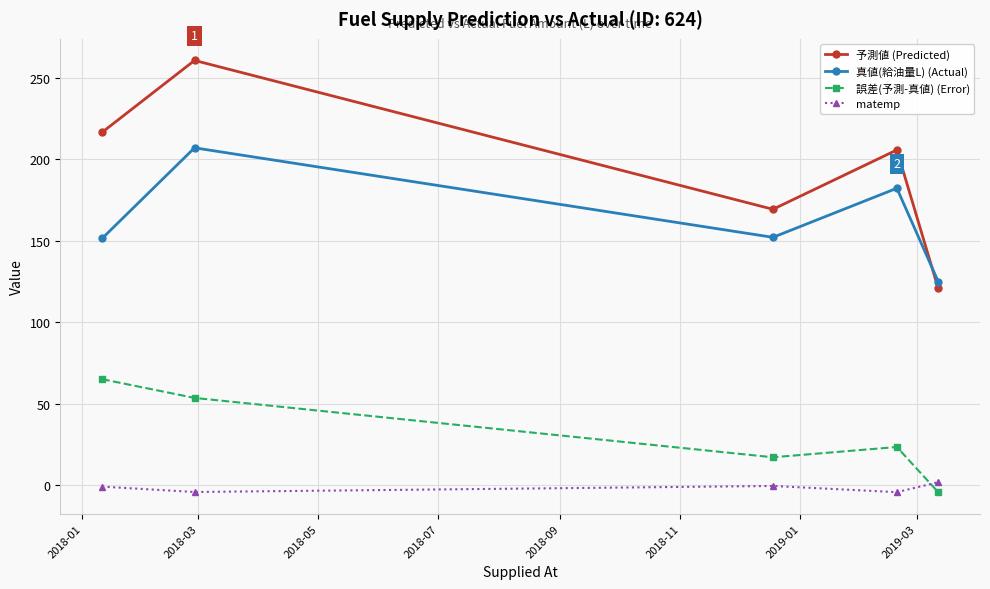

How many lines are shown in the chart?

4